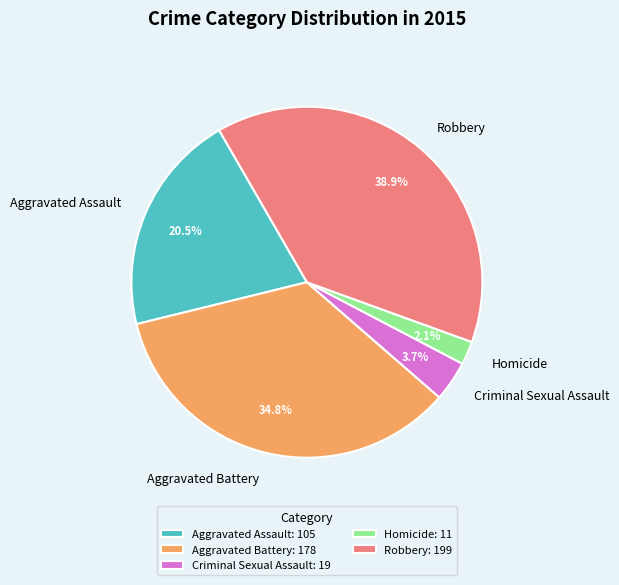

Combined, do Robbery and Aggravated Assault account for over 50%?

Yes